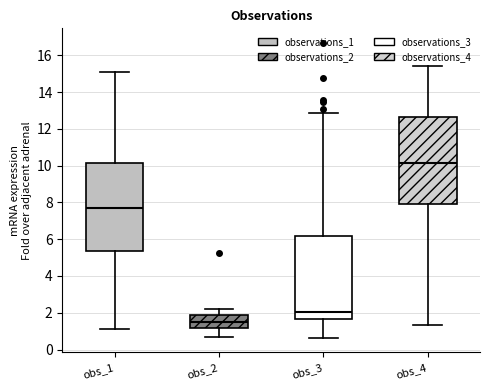

Which box has the highest median line?

obs_4